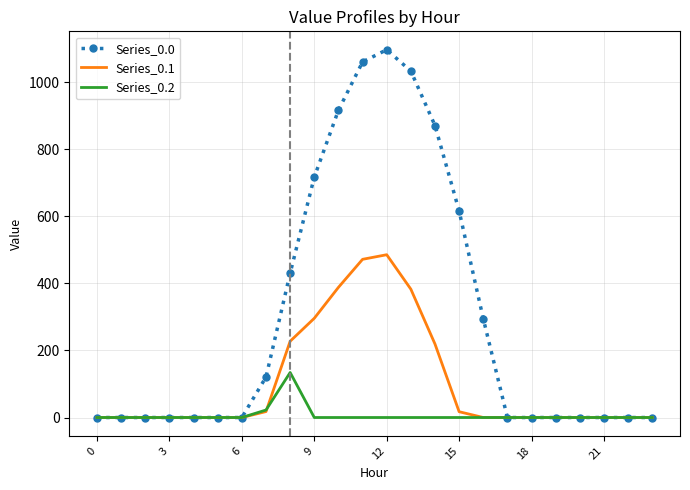

Rank the series by their maximum value, from lowest to highest.

Series_0.2, Series_0.1, Series_0.0